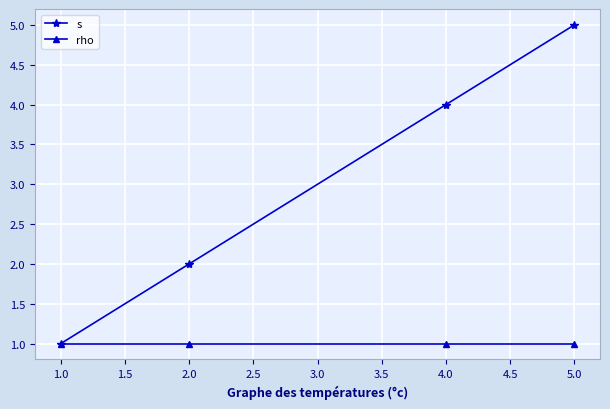

True or false: rho has a value of 0 at 2.0.

False